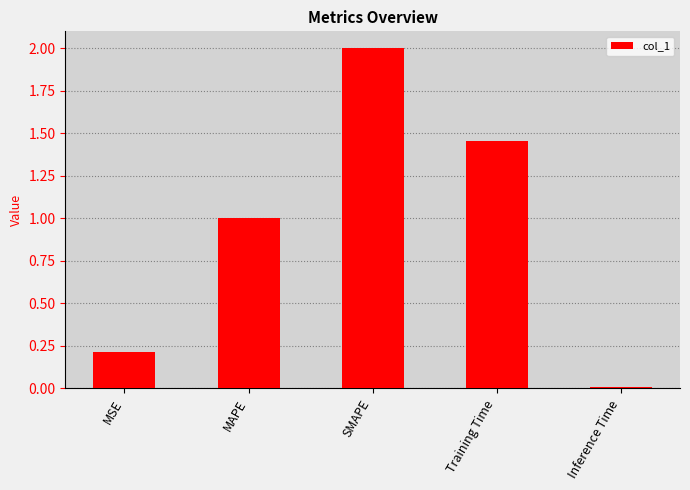

What is the change in value from SMAPE to Inference Time?

-2.0